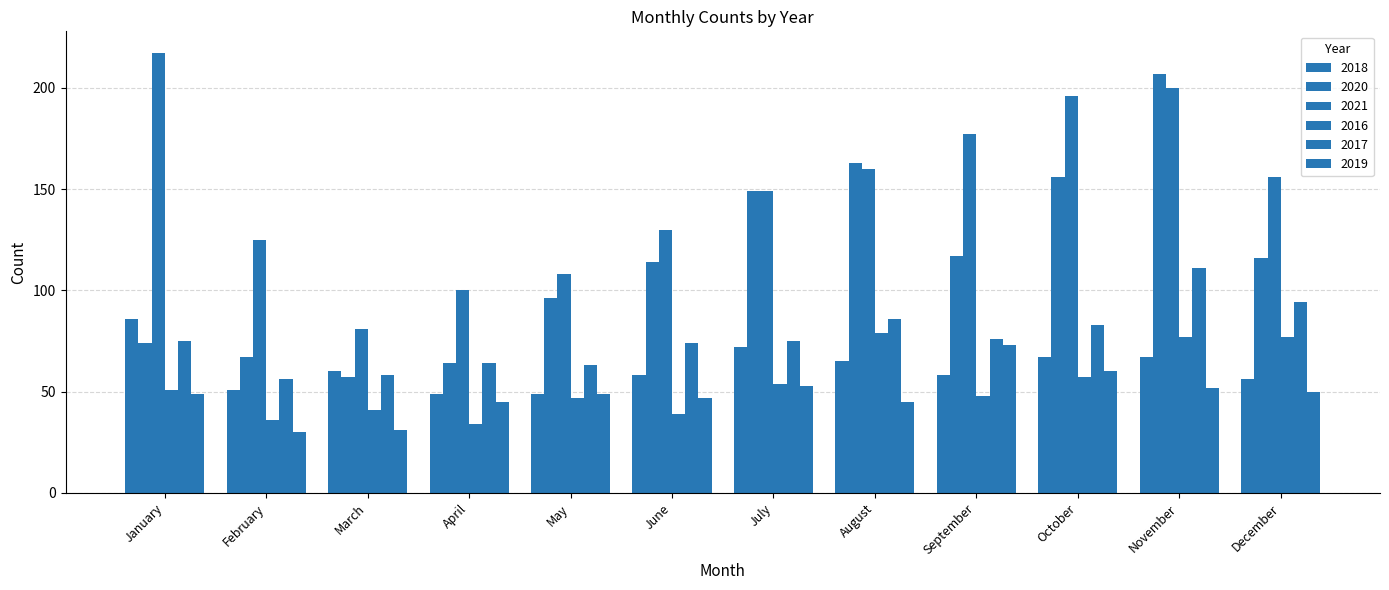

What is the approximate value of 2020 at May?

96